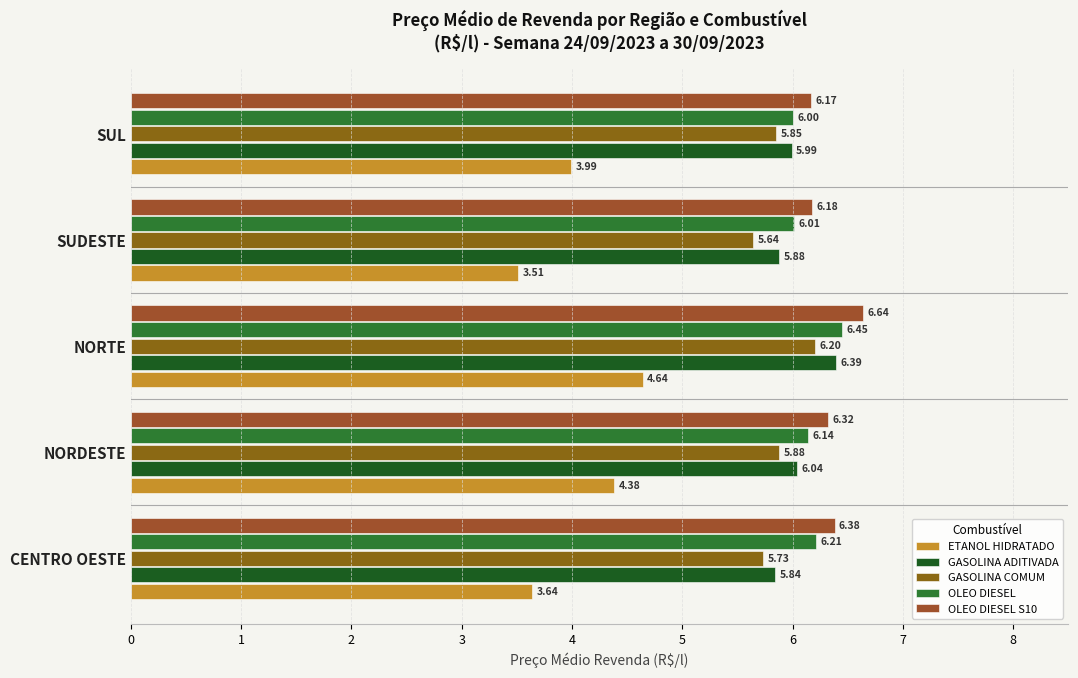

What is the value of the OLEO DIESEL S10 bar at the 1st from the left?

6.4